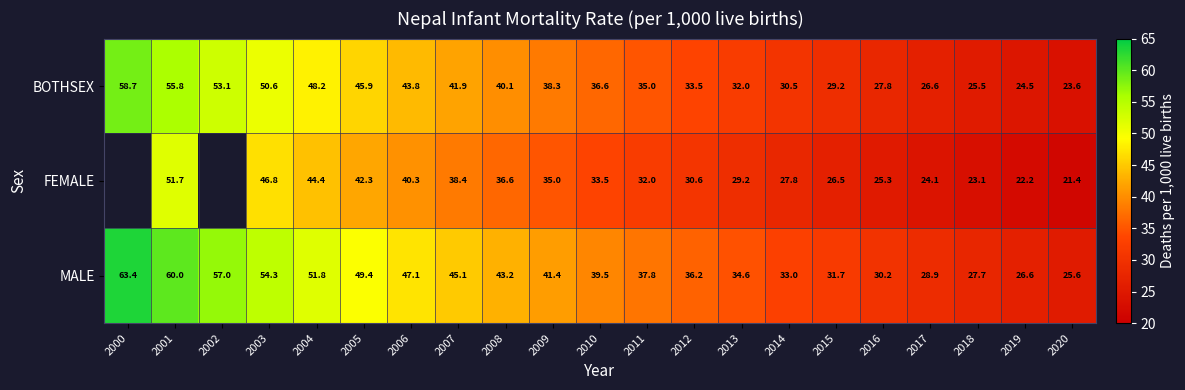

Which has a higher value, 2004 or 2011?

2004